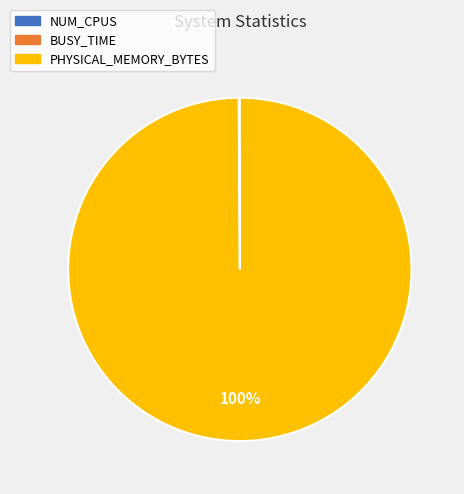

To the nearest percent, what percentage of the pie is PHYSICAL_MEMORY_BYTES?

100%